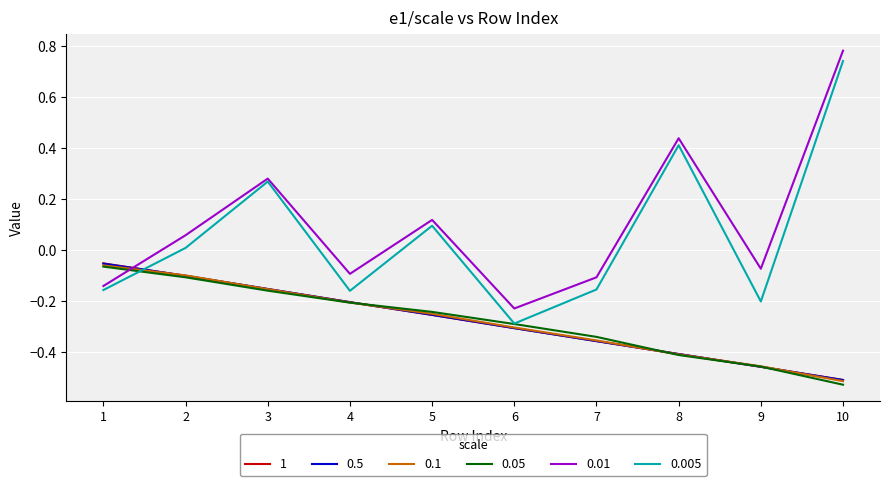

Is the value of 0.05 at 10 greater than the value of 0.005 at 1?

No